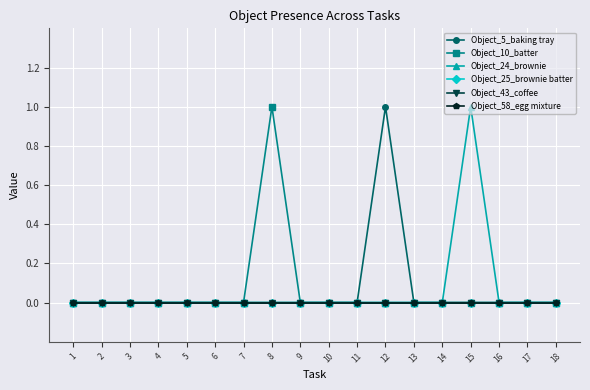

Is this an area chart (filled region under the line)?

No